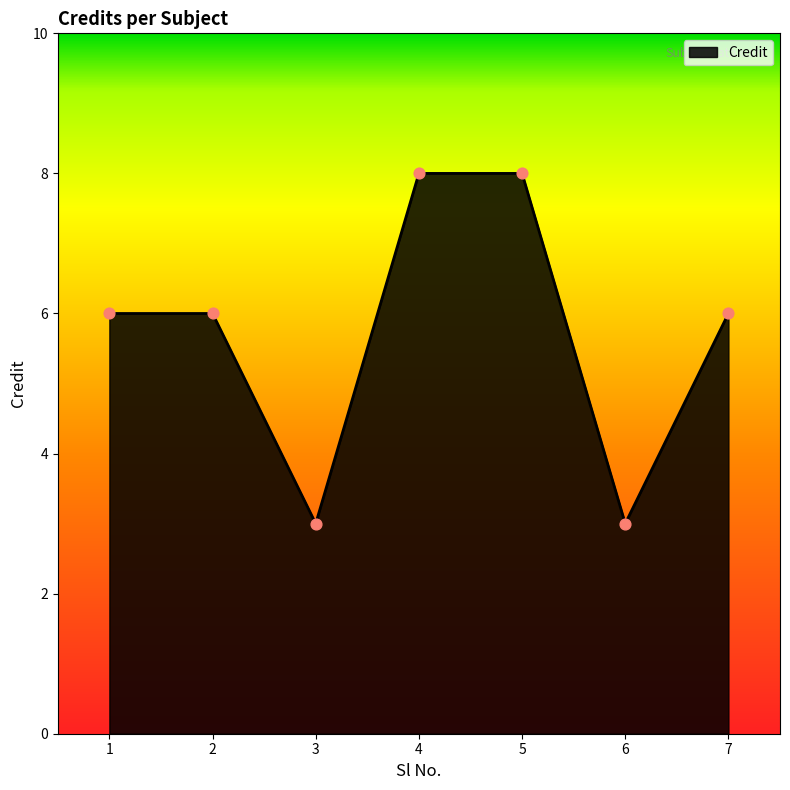

Approximately how many times larger is the value at 3 compared to 1?

0.5